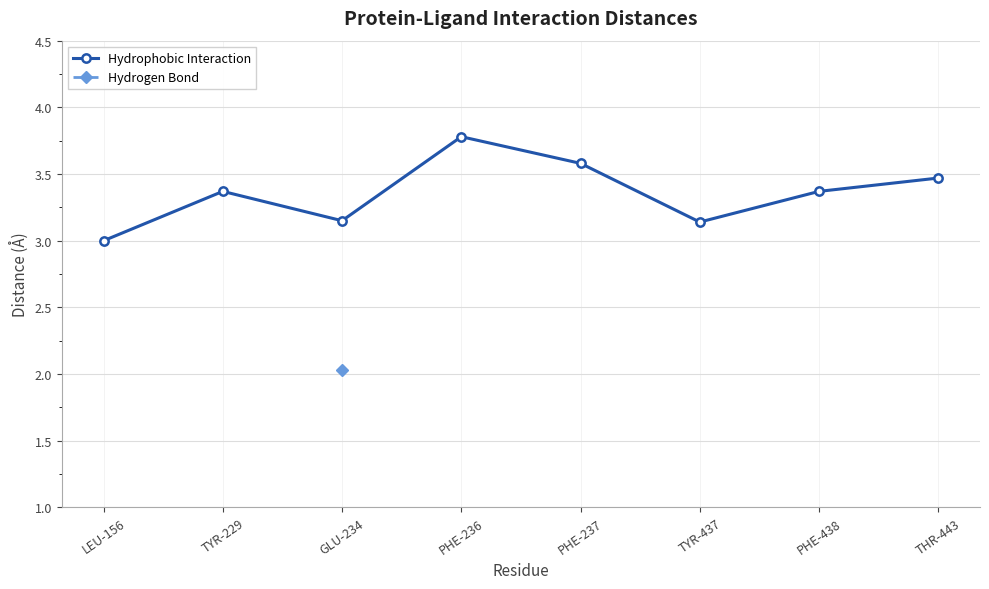

True or false: Hydrophobic Interaction and Hydrogen Bond intersect in this chart.

False